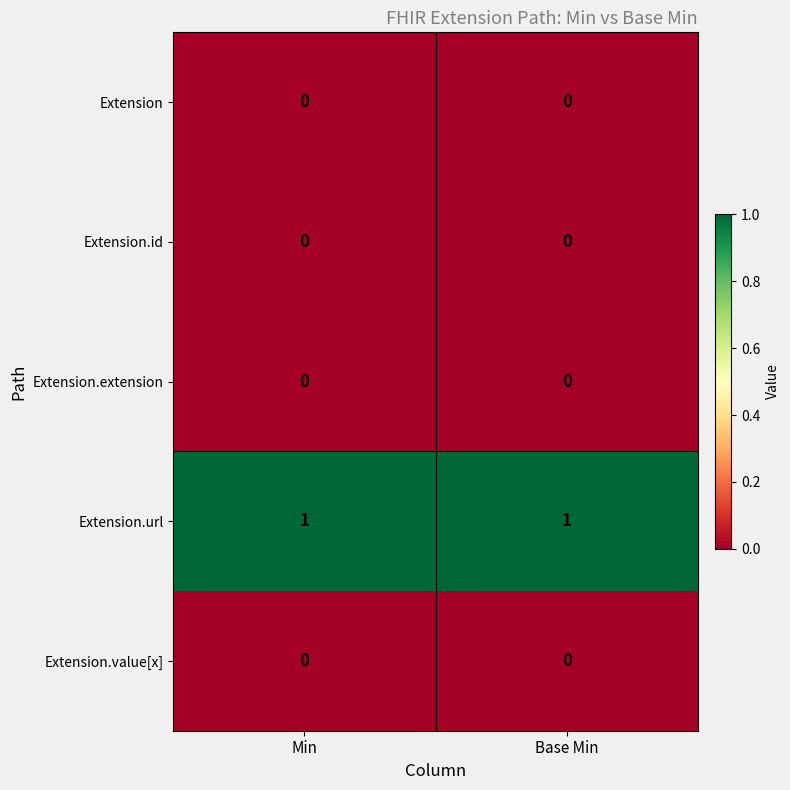

The value of Extension.extension at Min is 0. True or false?

True